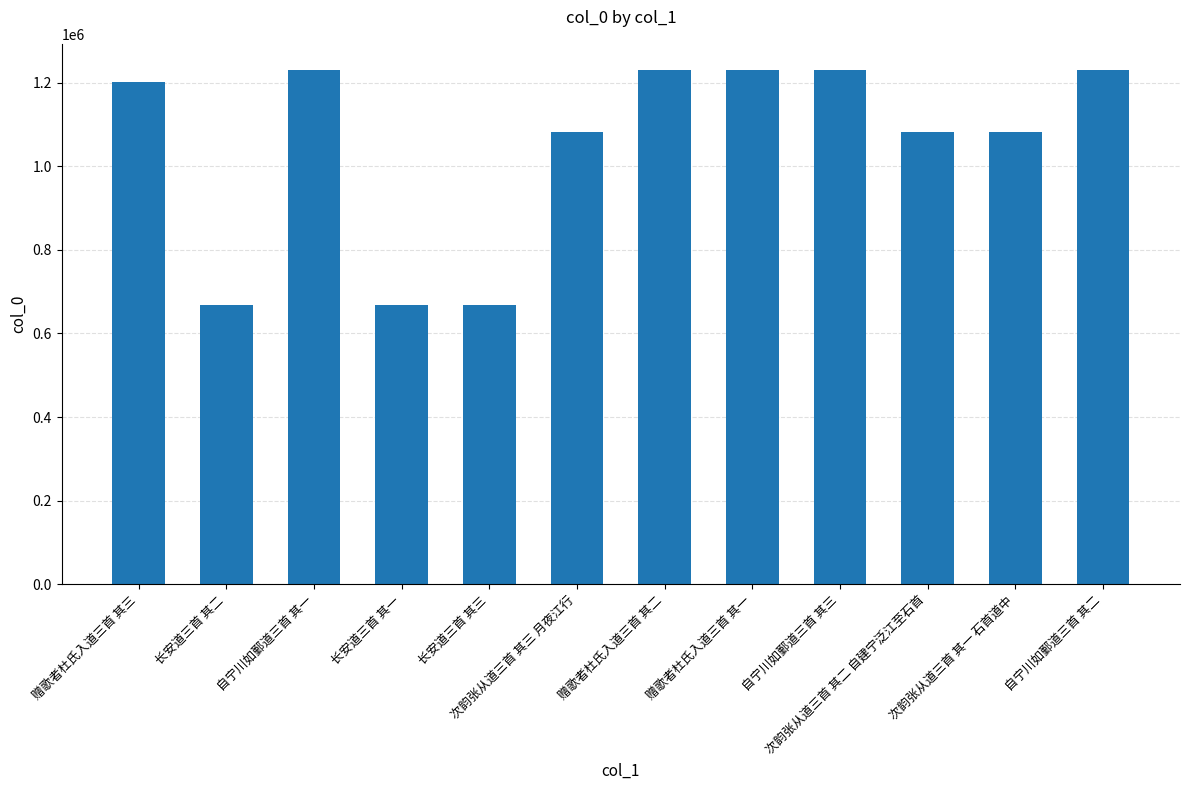

What is the difference between the maximum and minimum values?

562156